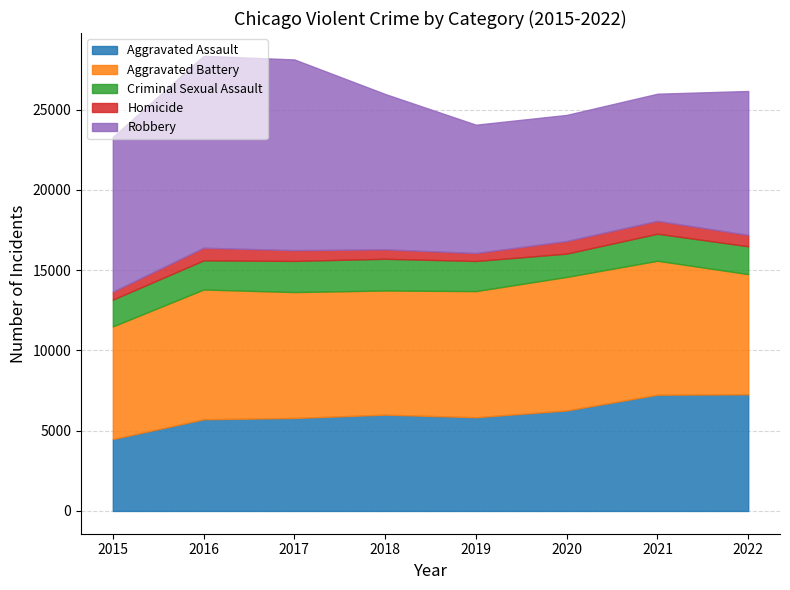

What is the approximate value of Homicide at 2018?

589